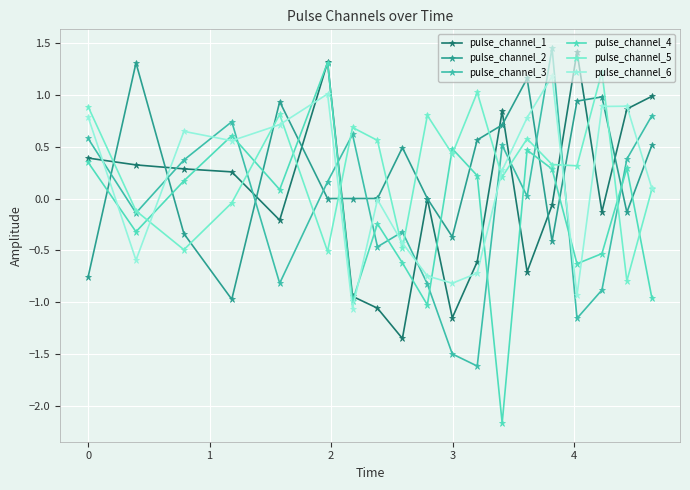

In pulse_channel_6, how many points are higher than both neighbors (excluding endpoints)?

5